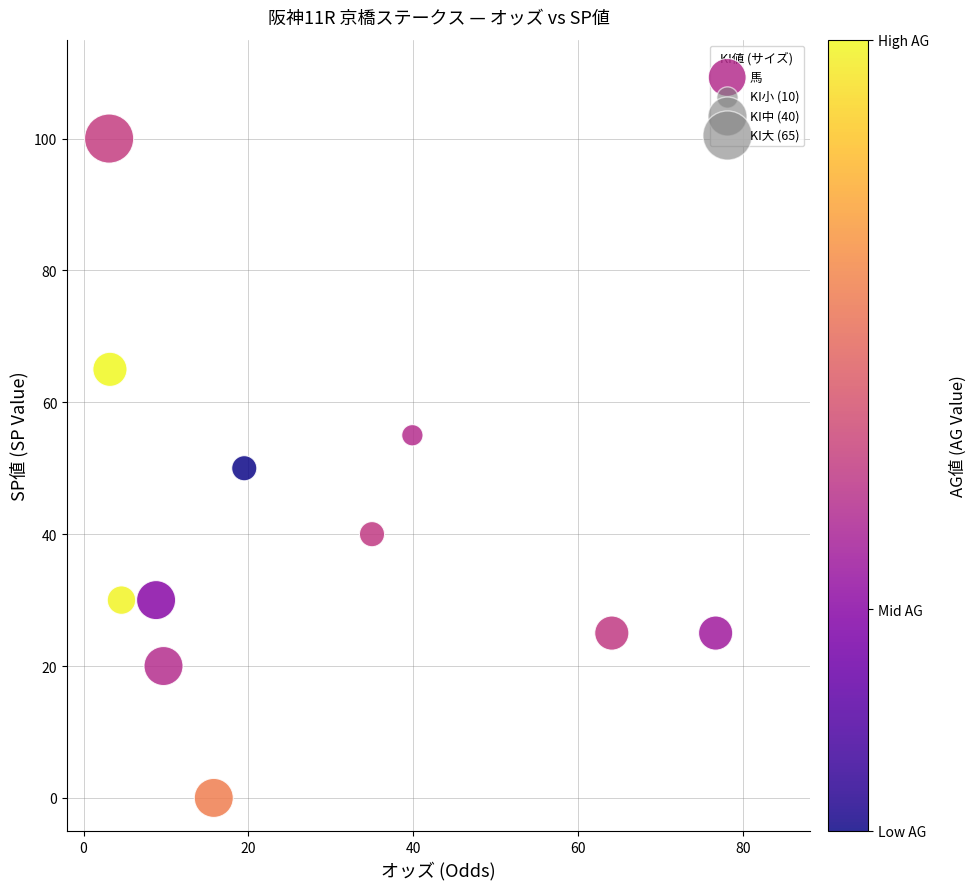

What is the average Y value?

40